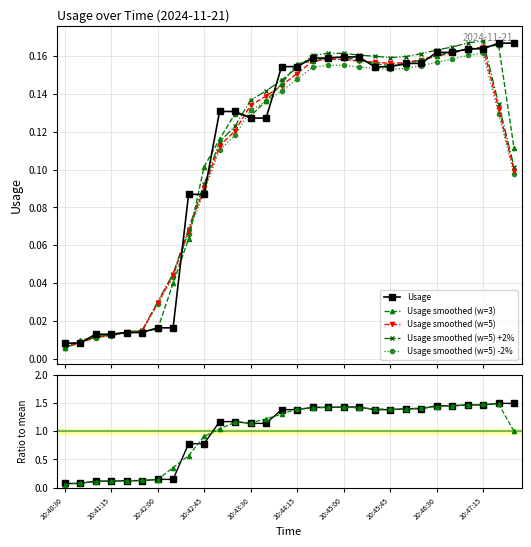

True or false: there are more than 1 points higher than both neighbors.

False